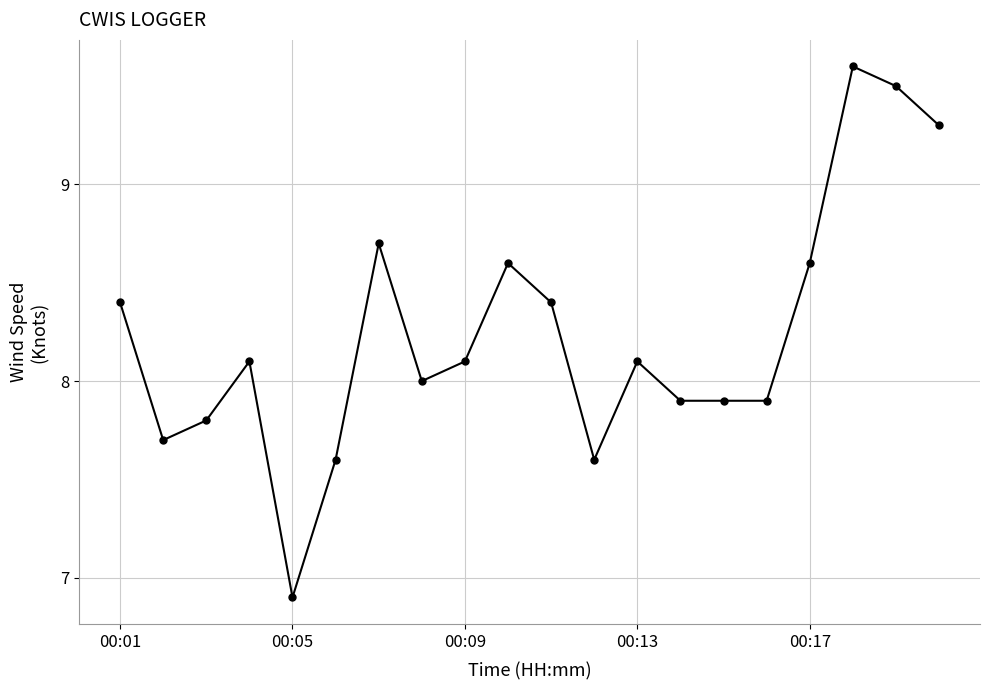

True or false: the data has more than 0 interior local peaks.

True